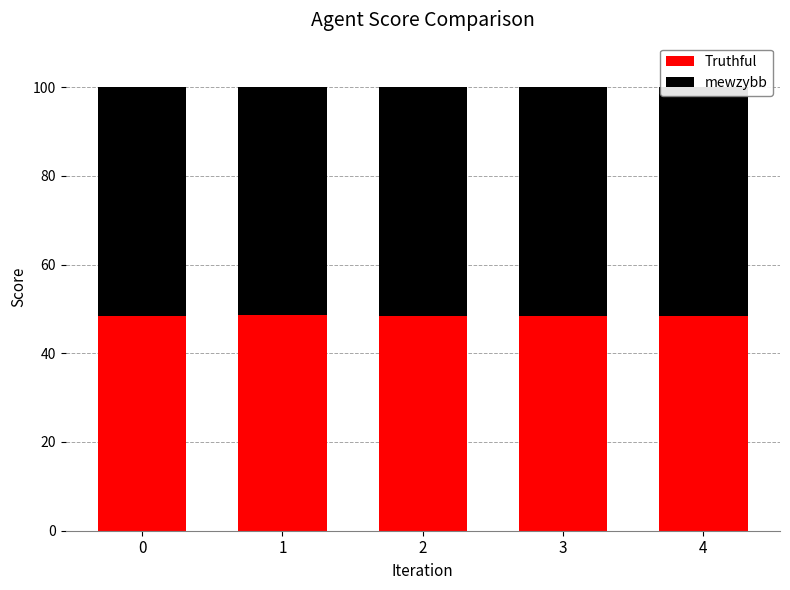

What is the approximate value of Truthful at 0?

48.5